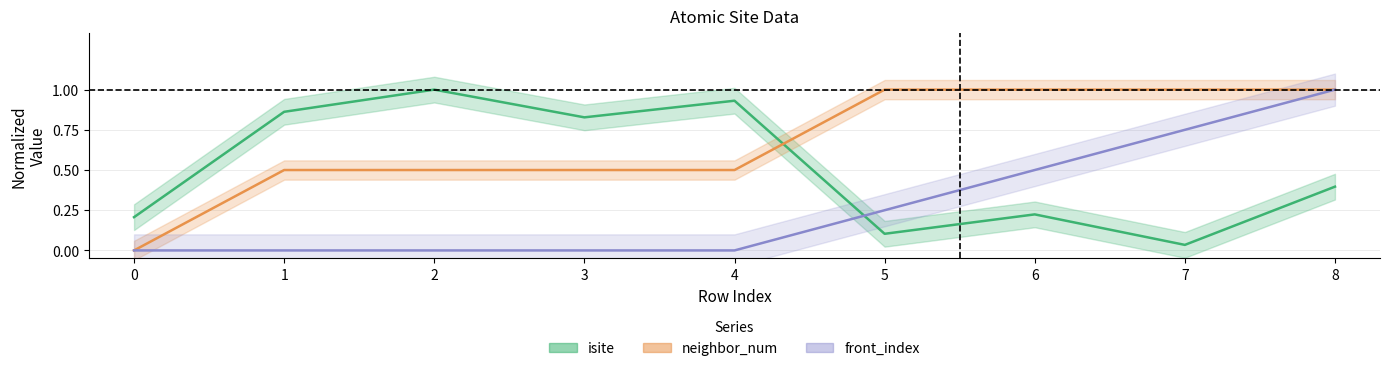

How many intersections are there between front_index and isite?

1